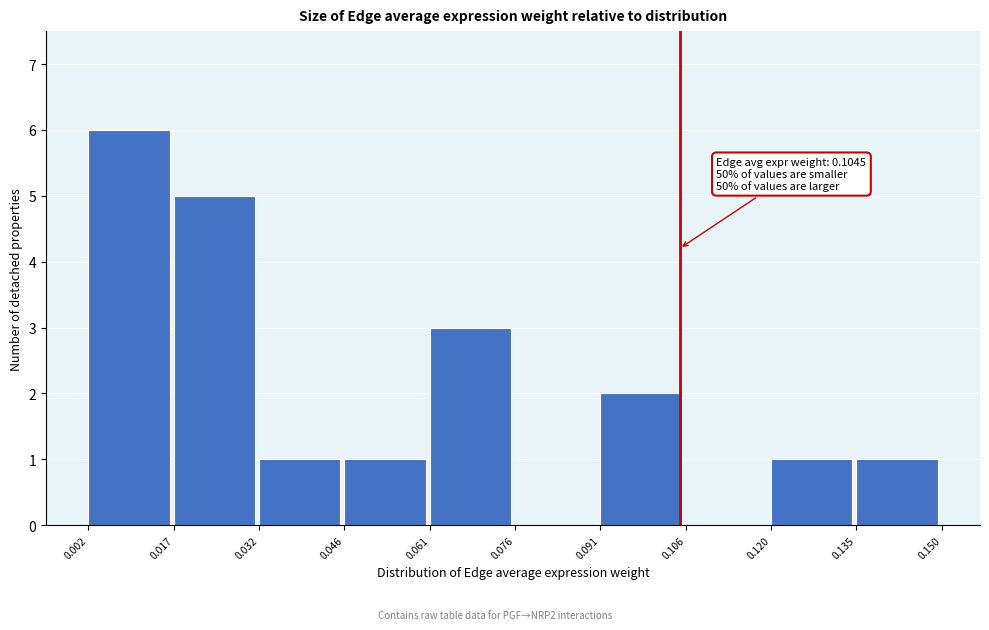

Which range on the x-axis has the tallest bar?

0.002 to 0.017